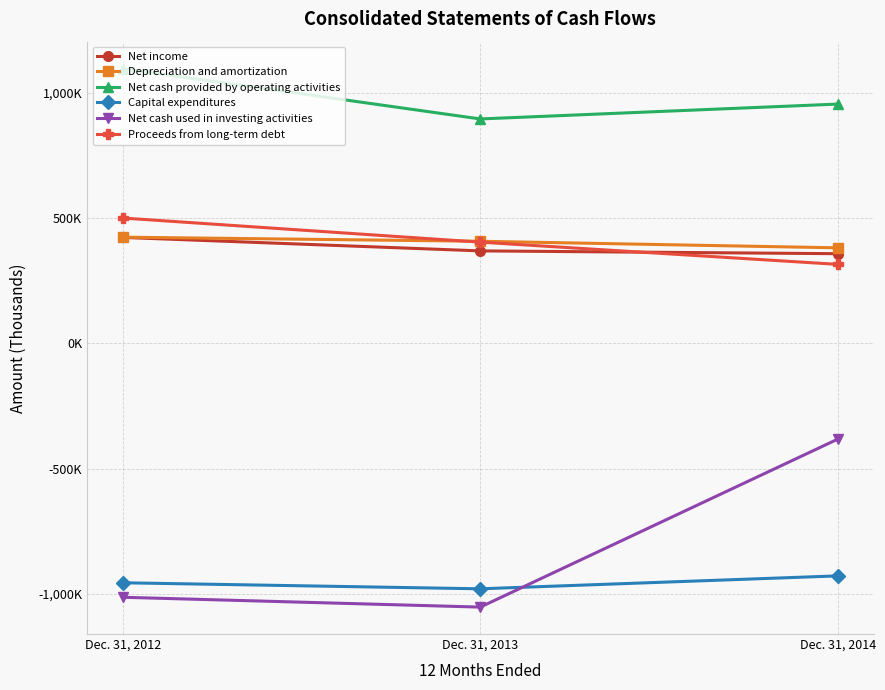

What value does the Capital expenditures series have at Dec. 31, 2014?

-928574